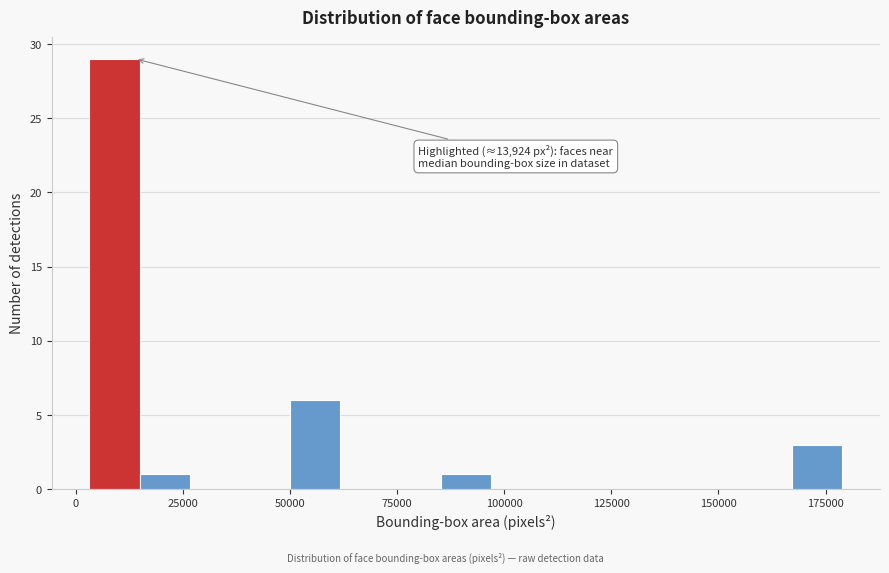

Read against the x-axis, roughly where is the centre of the tallest bar?

10000